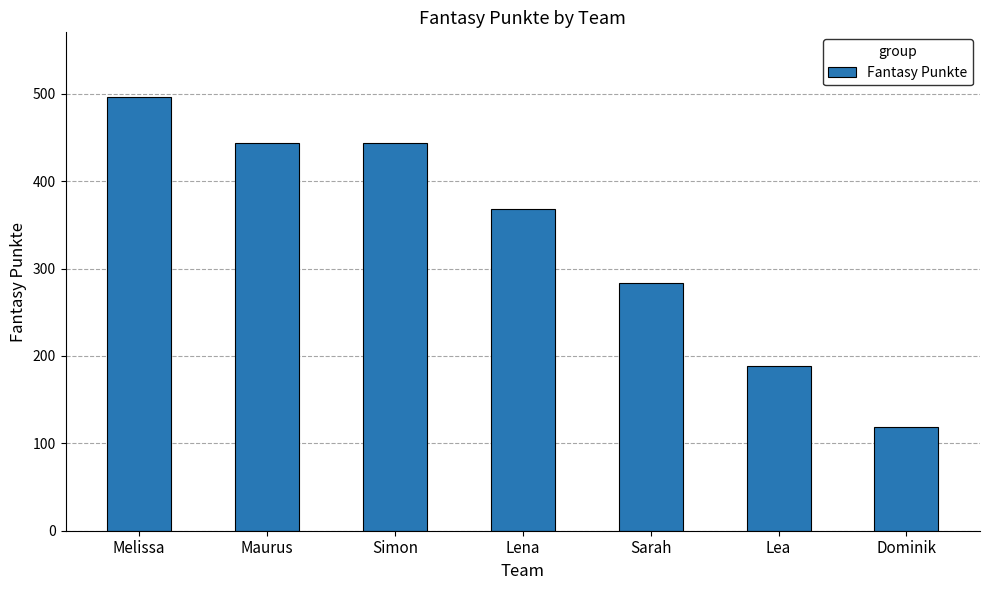

What is the sum of the values at Lea and Sarah?

471